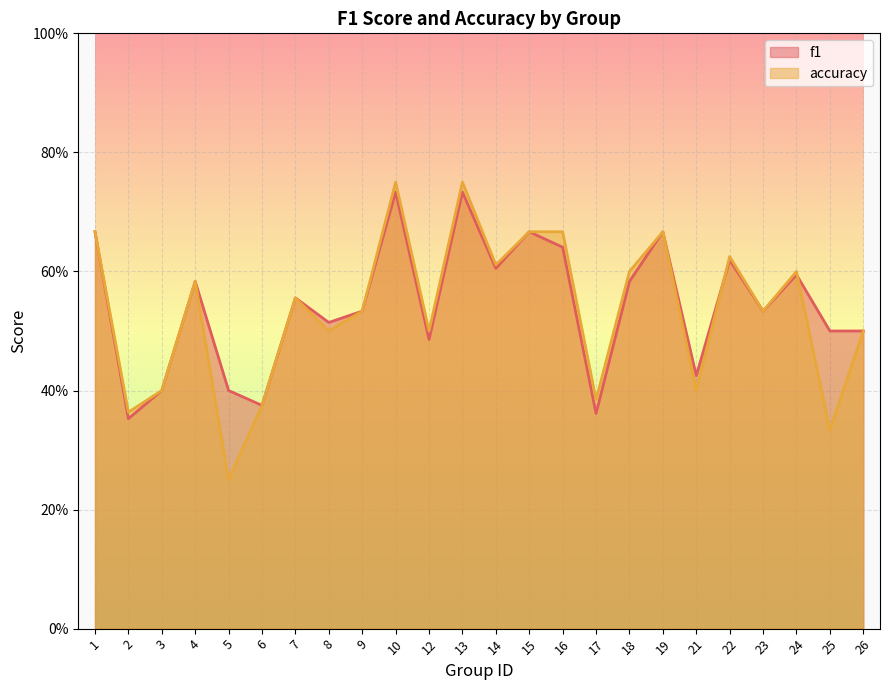

What is the value of the accuracy point at the 21st from the left?

0.5